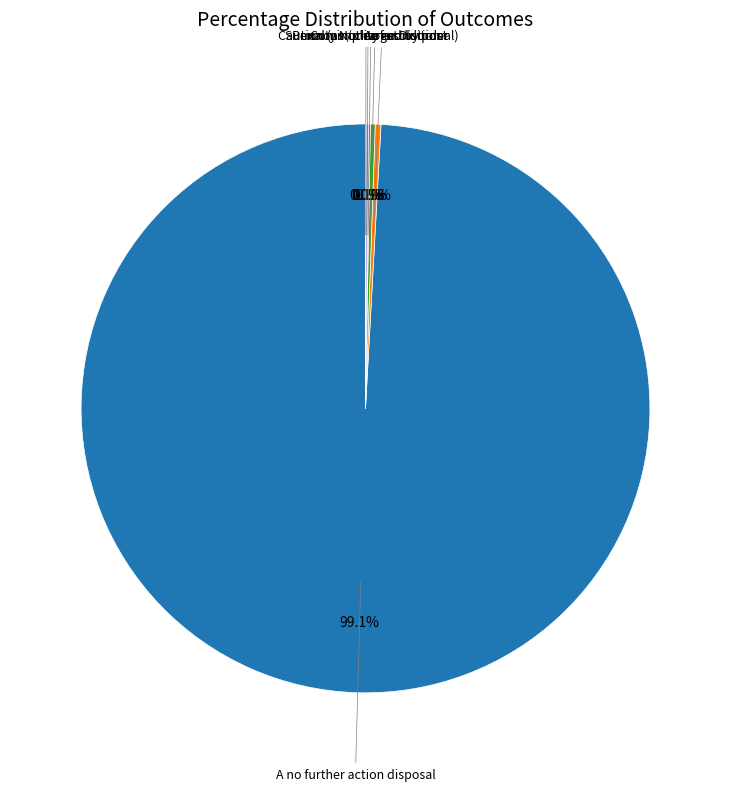

Does any single category account for the majority?

Yes